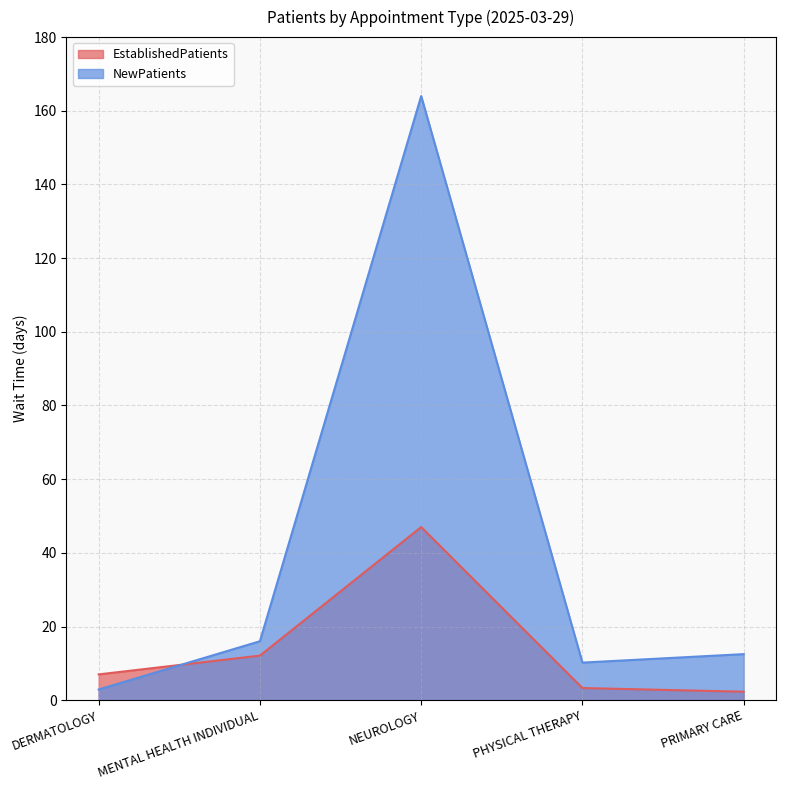

Count the number of data series in this chart.

2